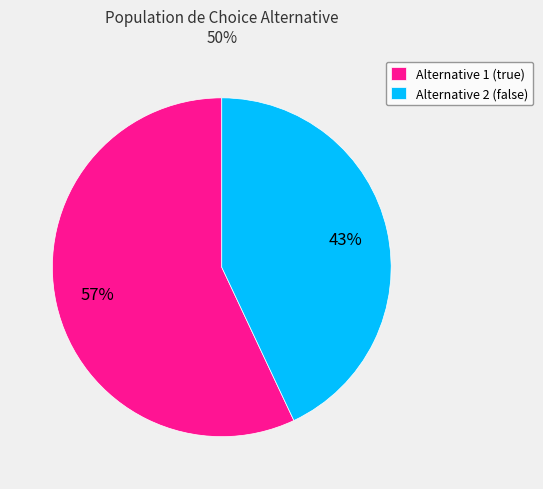

The Alternative 1 (true) slice represents 57% of the pie. True or false?

True